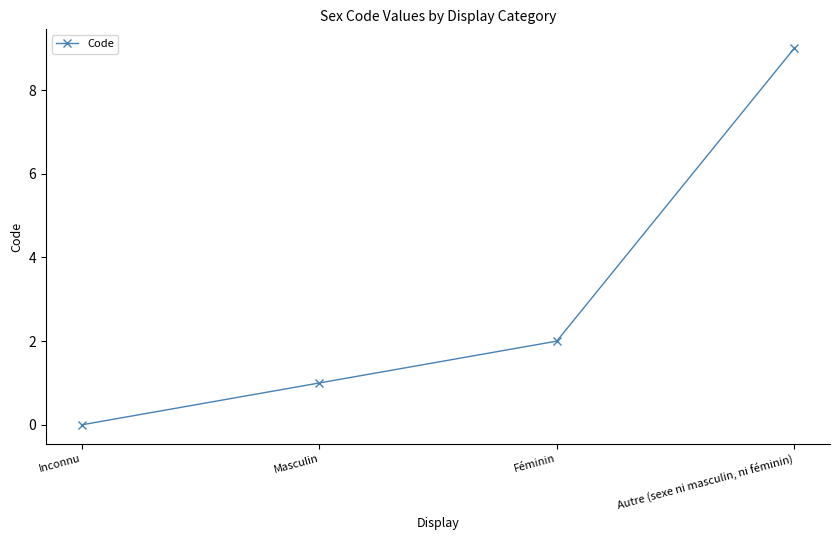

List the labels in order of value, smallest first.

Inconnu, Masculin, Féminin, Autre (sexe ni masculin, ni féminin)